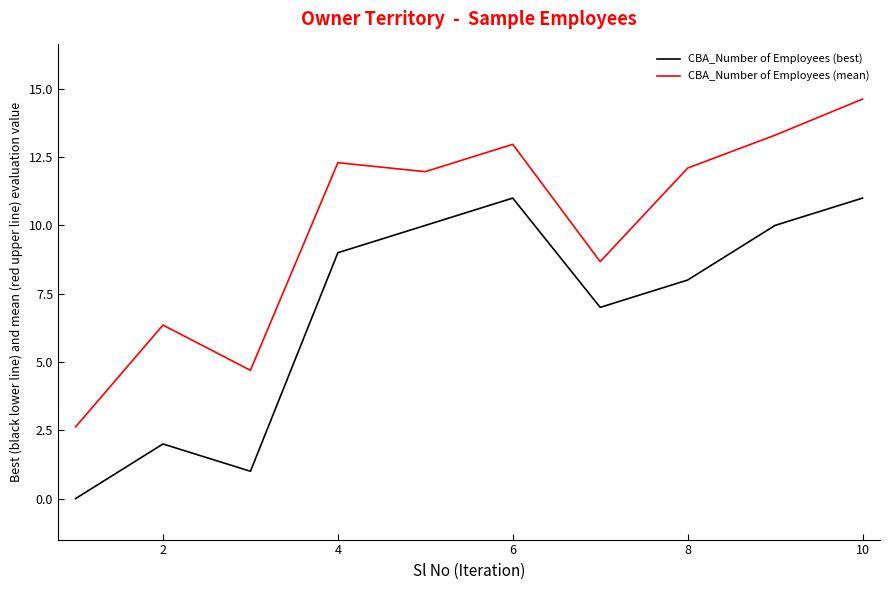

True or false: CBA_Number of Employees (mean) and CBA_Number of Employees (best) intersect in this chart.

False